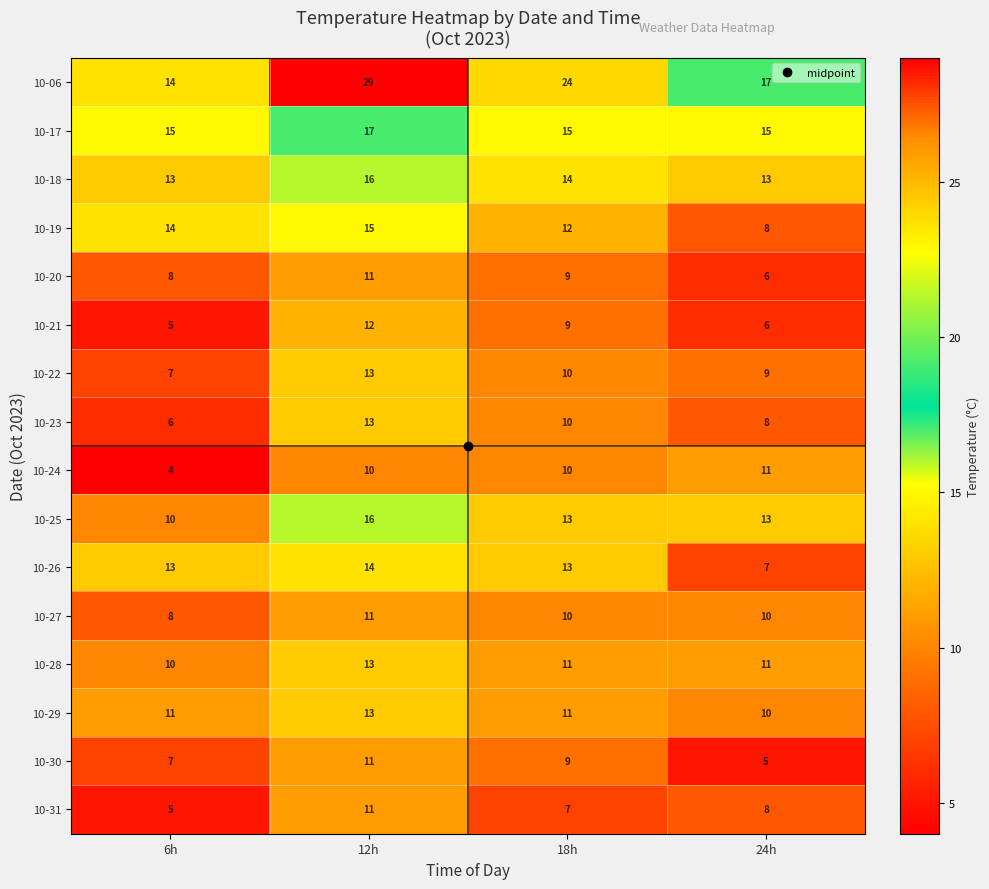

At which category is the sum across all series the highest?

12h